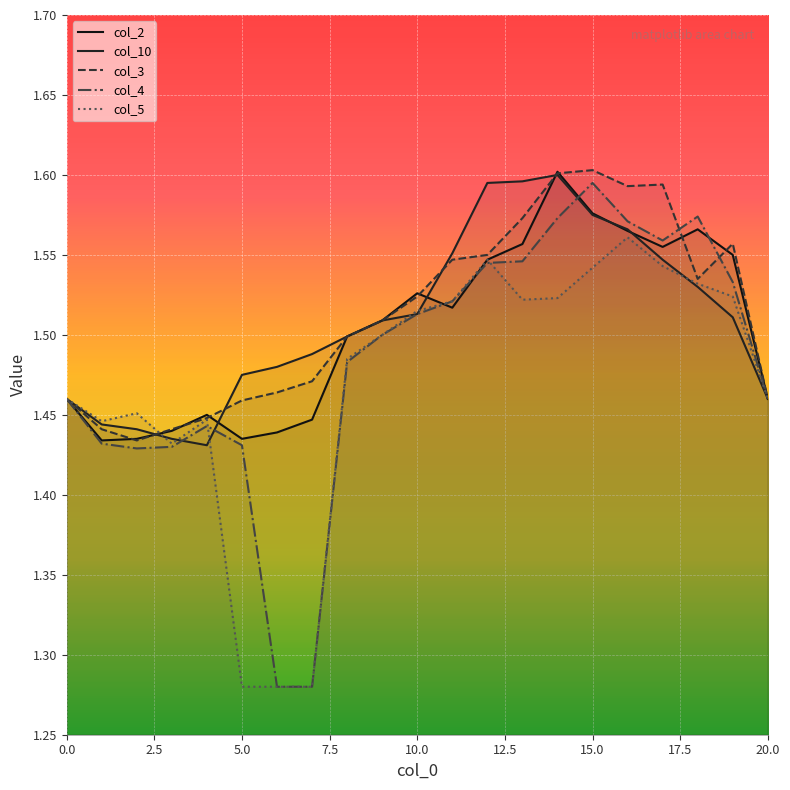

After their last crossing, which series has the higher values: col_10 or col_3?

col_3